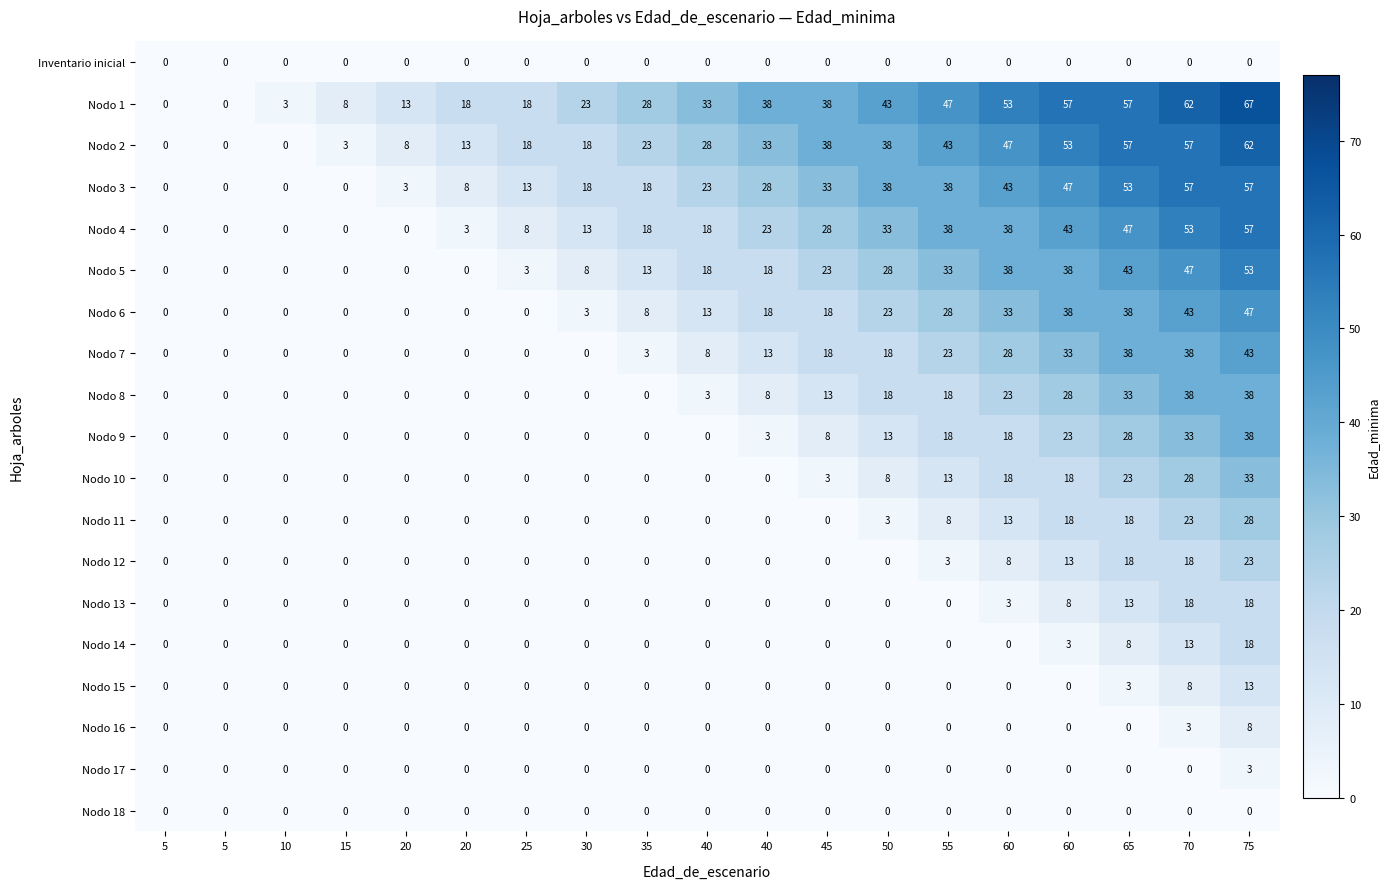

Reading left to right, extract all data points from this chart.

Inventario inicial: 5=0	5=0	10=0	15=0	20=0	20=0	25=0	30=0	35=0	40=0	40=0	45=0	50=0	55=0	60=0	60=0	65=0	70=0	75=0
Nodo 1: 5=0	5=0	10=3	15=8	20=13	20=18	25=18	30=23	35=28	40=33	40=38	45=38	50=43	55=47	60=53	60=57	65=57	70=62	75=67
Nodo 2: 5=0	5=0	10=0	15=3	20=8	20=13	25=18	30=18	35=23	40=28	40=33	45=38	50=38	55=43	60=47	60=53	65=57	70=57	75=62
Nodo 3: 5=0	5=0	10=0	15=0	20=3	20=8	25=13	30=18	35=18	40=23	40=28	45=33	50=38	55=38	60=43	60=47	65=53	70=57	75=57
Nodo 4: 5=0	5=0	10=0	15=0	20=0	20=3	25=8	30=13	35=18	40=18	40=23	45=28	50=33	55=38	60=38	60=43	65=47	70=53	75=57
Nodo 5: 5=0	5=0	10=0	15=0	20=0	20=0	25=3	30=8	35=13	40=18	40=18	45=23	50=28	55=33	60=38	60=38	65=43	70=47	75=53
Nodo 6: 5=0	5=0	10=0	15=0	20=0	20=0	25=0	30=3	35=8	40=13	40=18	45=18	50=23	55=28	60=33	60=38	65=38	70=43	75=47
Nodo 7: 5=0	5=0	10=0	15=0	20=0	20=0	25=0	30=0	35=3	40=8	40=13	45=18	50=18	55=23	60=28	60=33	65=38	70=38	75=43
Nodo 8: 5=0	5=0	10=0	15=0	20=0	20=0	25=0	30=0	35=0	40=3	40=8	45=13	50=18	55=18	60=23	60=28	65=33	70=38	75=38
Nodo 9: 5=0	5=0	10=0	15=0	20=0	20=0	25=0	30=0	35=0	40=0	40=3	45=8	50=13	55=18	60=18	60=23	65=28	70=33	75=38
Nodo 10: 5=0	5=0	10=0	15=0	20=0	20=0	25=0	30=0	35=0	40=0	40=0	45=3	50=8	55=13	60=18	60=18	65=23	70=28	75=33
Nodo 11: 5=0	5=0	10=0	15=0	20=0	20=0	25=0	30=0	35=0	40=0	40=0	45=0	50=3	55=8	60=13	60=18	65=18	70=23	75=28
Nodo 12: 5=0	5=0	10=0	15=0	20=0	20=0	25=0	30=0	35=0	40=0	40=0	45=0	50=0	55=3	60=8	60=13	65=18	70=18	75=23
Nodo 13: 5=0	5=0	10=0	15=0	20=0	20=0	25=0	30=0	35=0	40=0	40=0	45=0	50=0	55=0	60=3	60=8	65=13	70=18	75=18
Nodo 14: 5=0	5=0	10=0	15=0	20=0	20=0	25=0	30=0	35=0	40=0	40=0	45=0	50=0	55=0	60=0	60=3	65=8	70=13	75=18
Nodo 15: 5=0	5=0	10=0	15=0	20=0	20=0	25=0	30=0	35=0	40=0	40=0	45=0	50=0	55=0	60=0	60=0	65=3	70=8	75=13
Nodo 16: 5=0	5=0	10=0	15=0	20=0	20=0	25=0	30=0	35=0	40=0	40=0	45=0	50=0	55=0	60=0	60=0	65=0	70=3	75=8
Nodo 17: 5=0	5=0	10=0	15=0	20=0	20=0	25=0	30=0	35=0	40=0	40=0	45=0	50=0	55=0	60=0	60=0	65=0	70=0	75=3
Nodo 18: 5=0	5=0	10=0	15=0	20=0	20=0	25=0	30=0	35=0	40=0	40=0	45=0	50=0	55=0	60=0	60=0	65=0	70=0	75=0